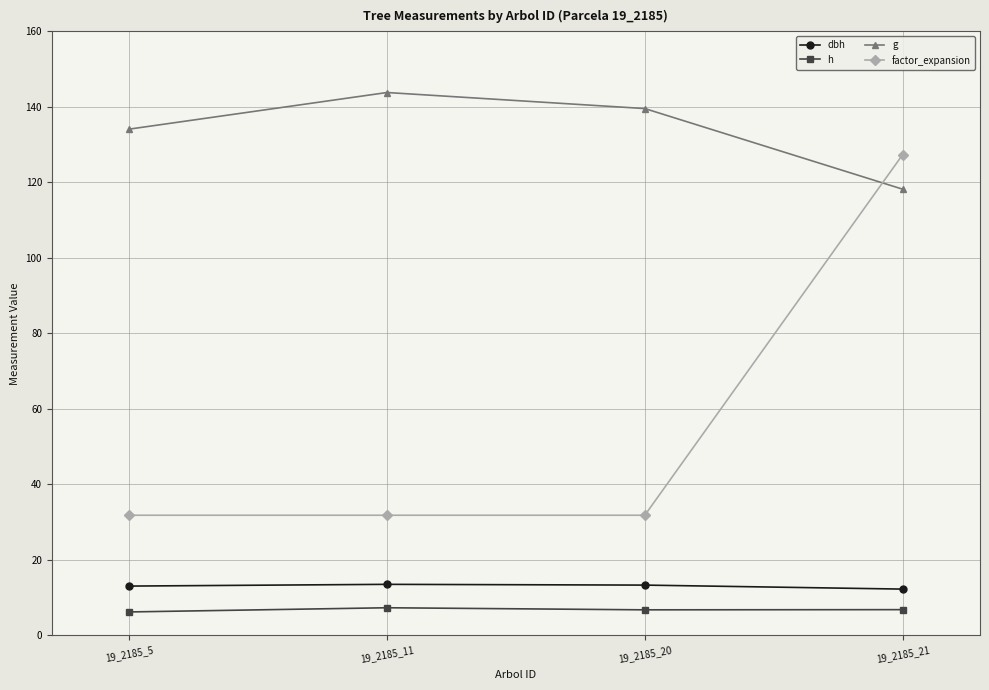

True or false: g and dbh intersect in this chart.

False